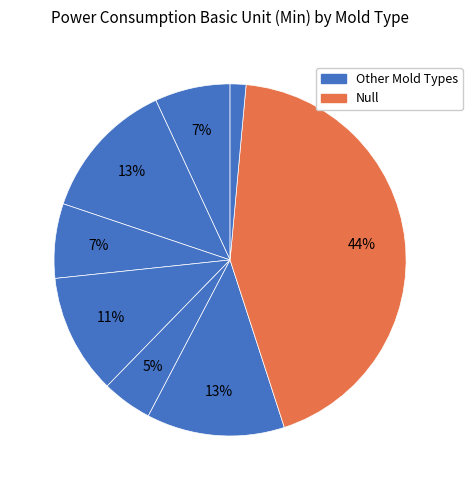

Count the number of slices in the pie.

8